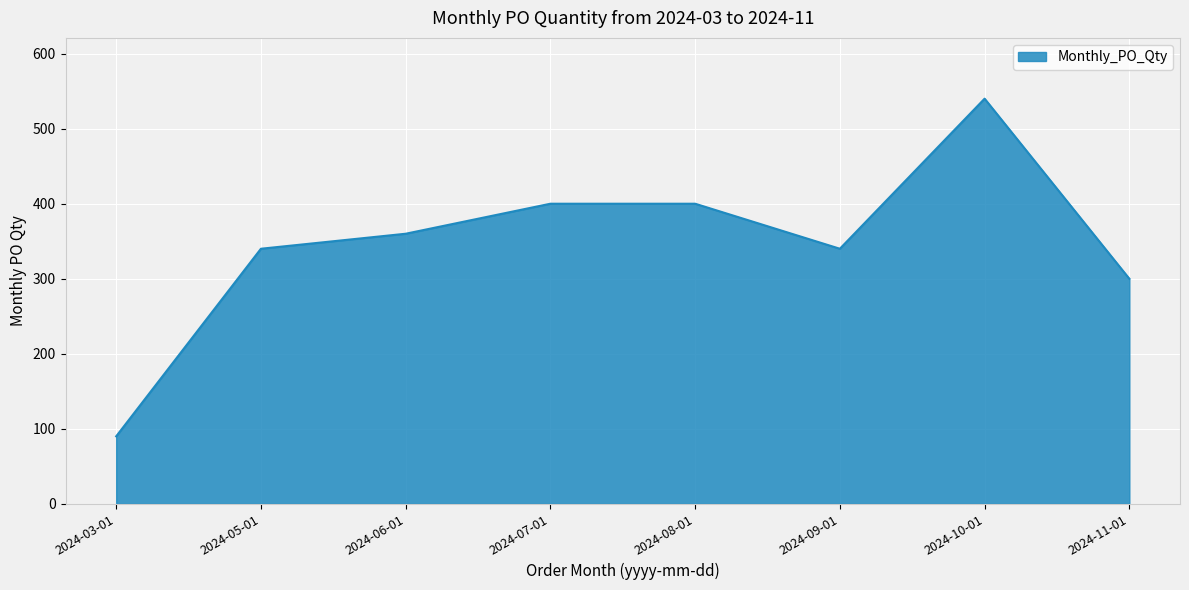

What value does the data have at 2024-08-01, to the nearest 10?

400